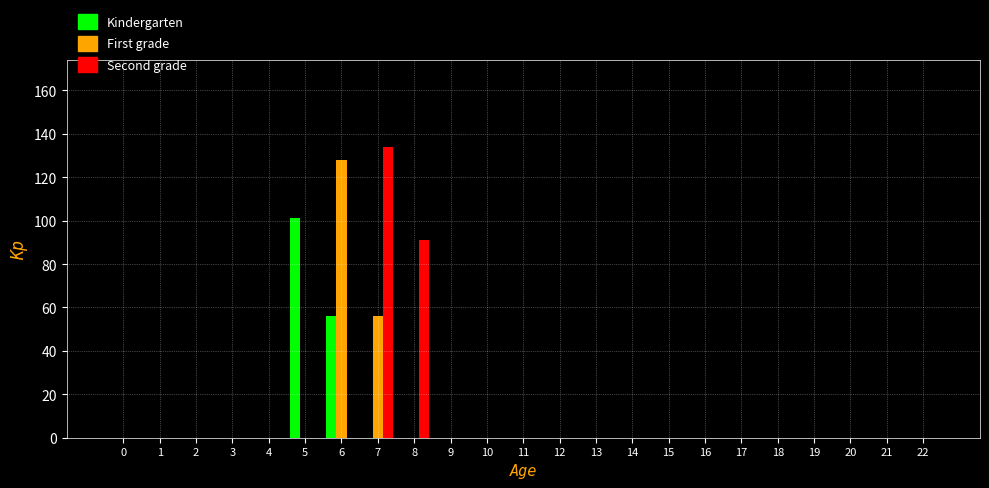

Is the value of Second grade at 8 greater than the value of Kindergarten at 13?

Yes